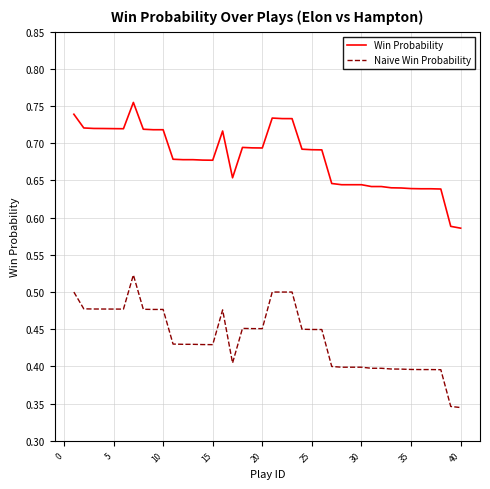

How many lines are shown in the chart?

2